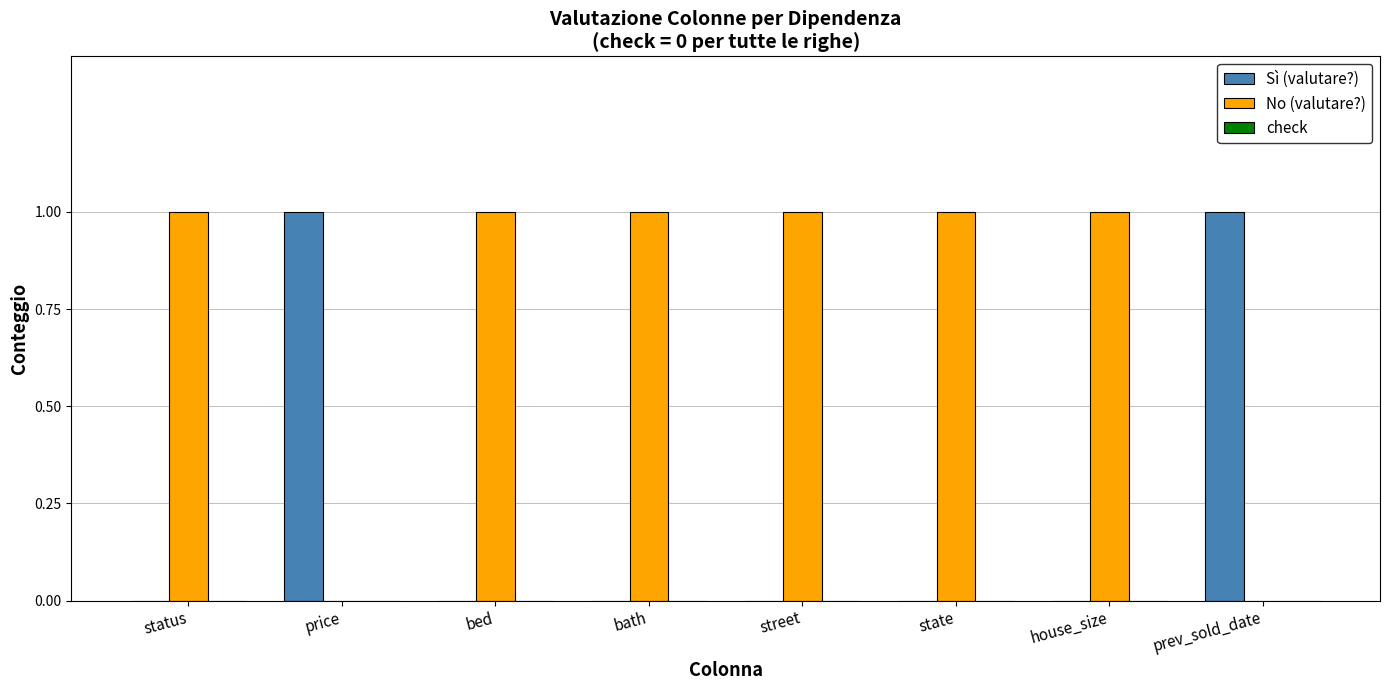

Which series has the largest total across all categories?

No (valutare?)